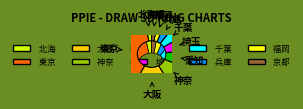

Which slice is the largest?

東京